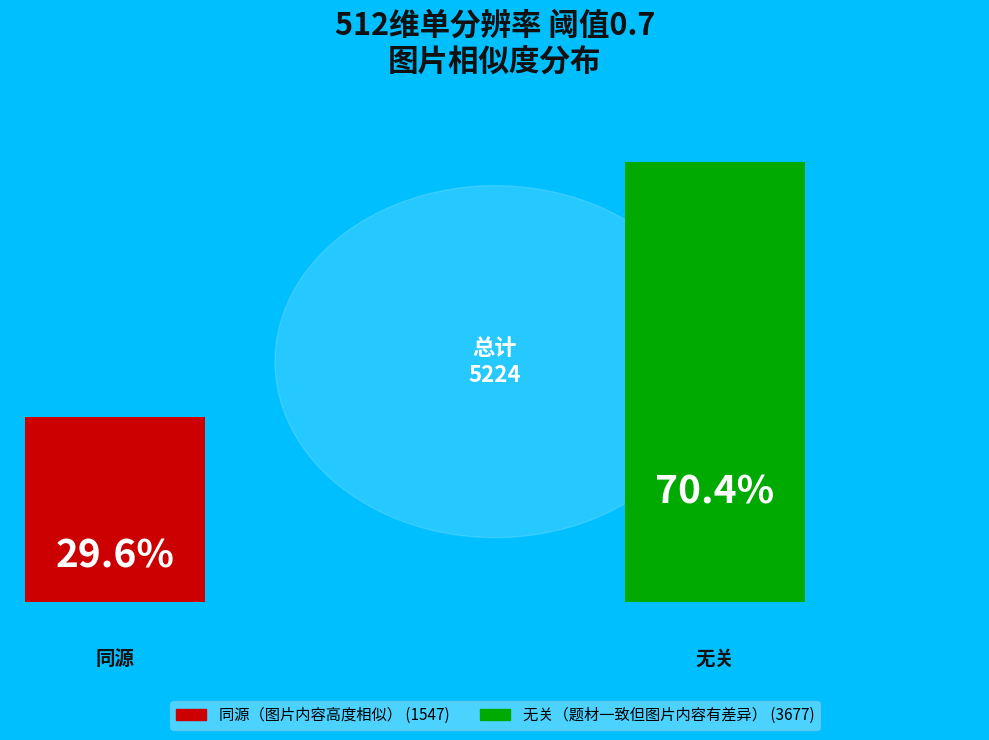

The 无关（题材一致但图片内容有差异） slice represents 55% of the pie. True or false?

False